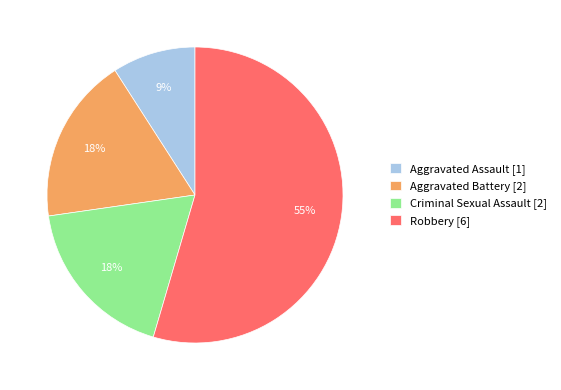

What percentage is the Aggravated Battery slice, to the nearest percent?

18%